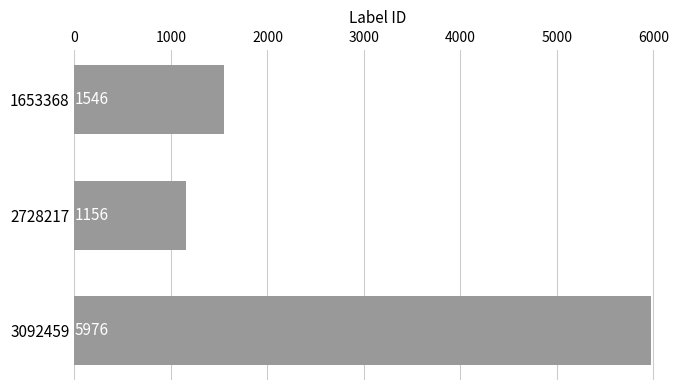

Is it true that the value at 3092459 is 3030?

False